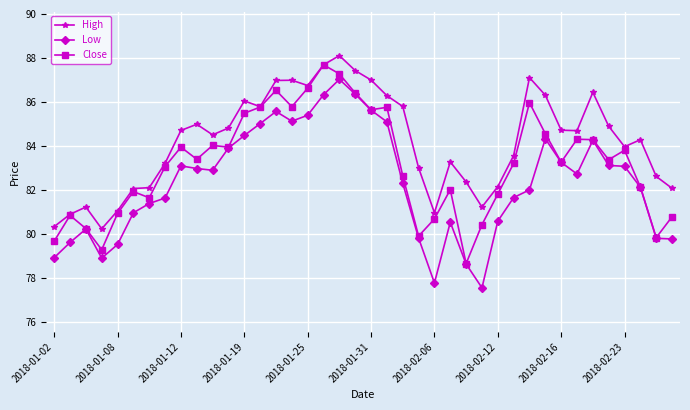

True or false: High and Low cross at least once.

False